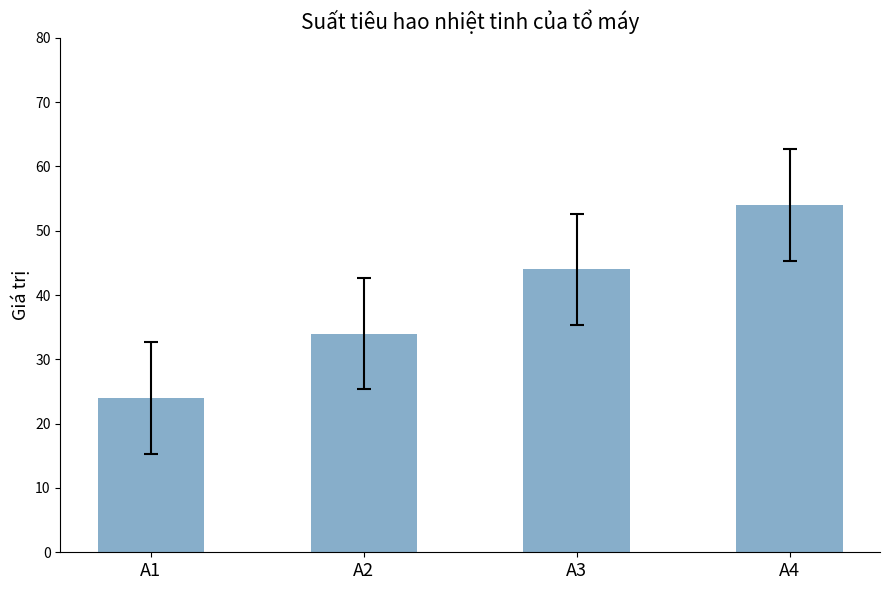

Where is the data nearest to the value 39?

A2